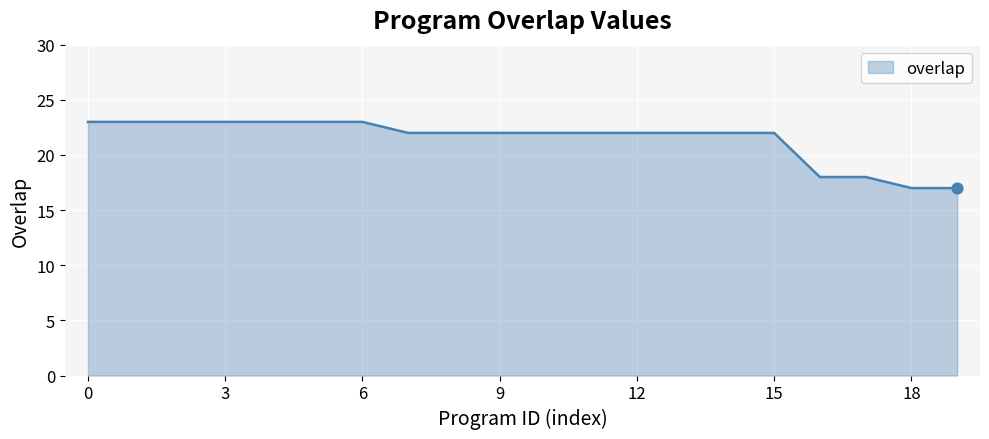

What is the difference between the maximum and minimum values?

6